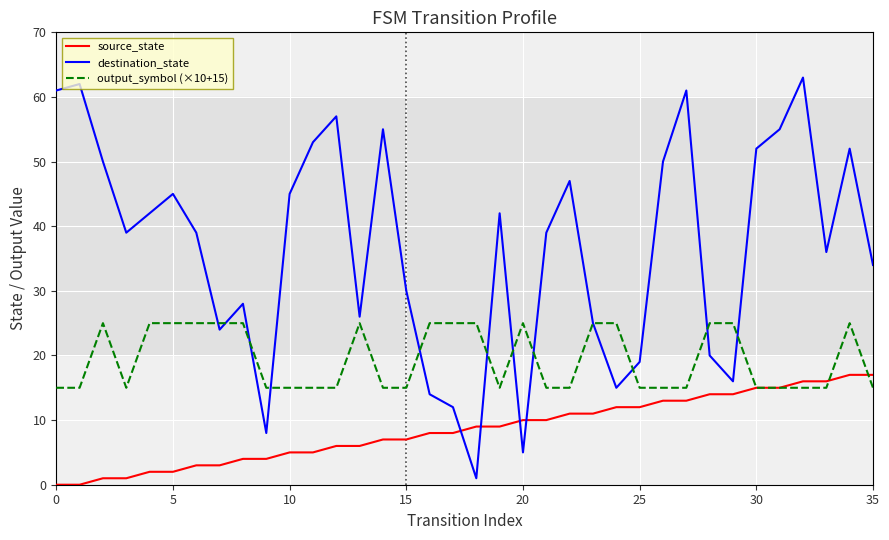

The source_state series shows 9 at 15. True or false?

False